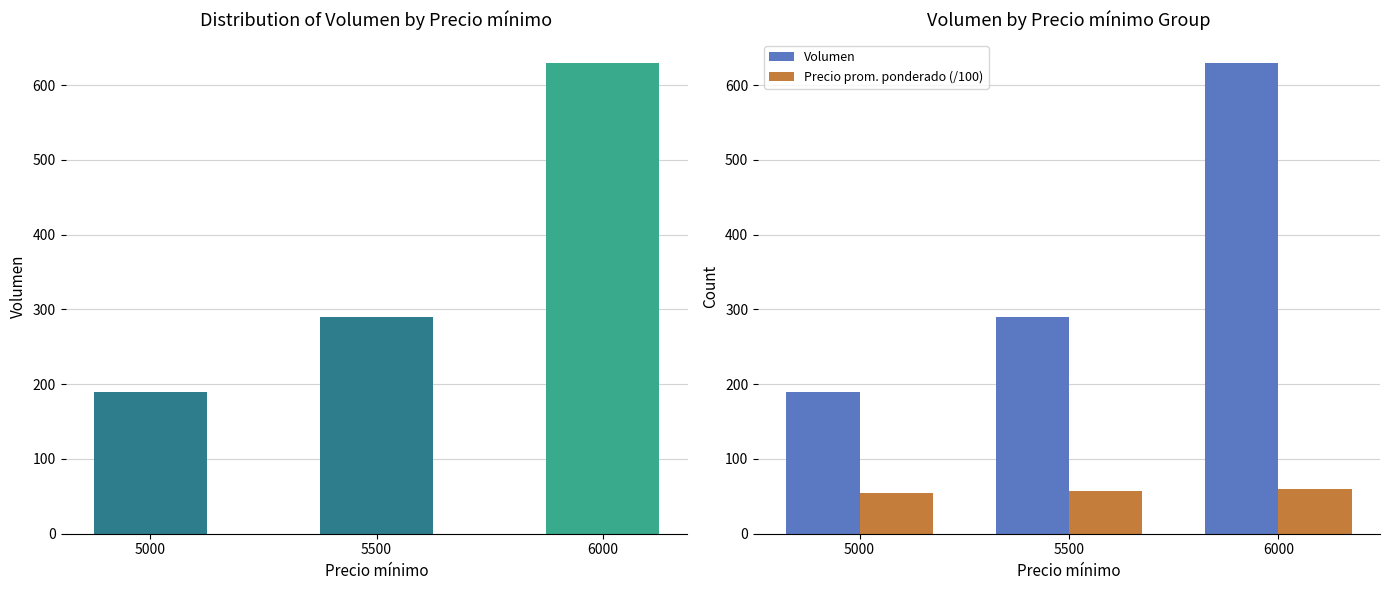

What value does the Volumen series have at 5500?

290.0